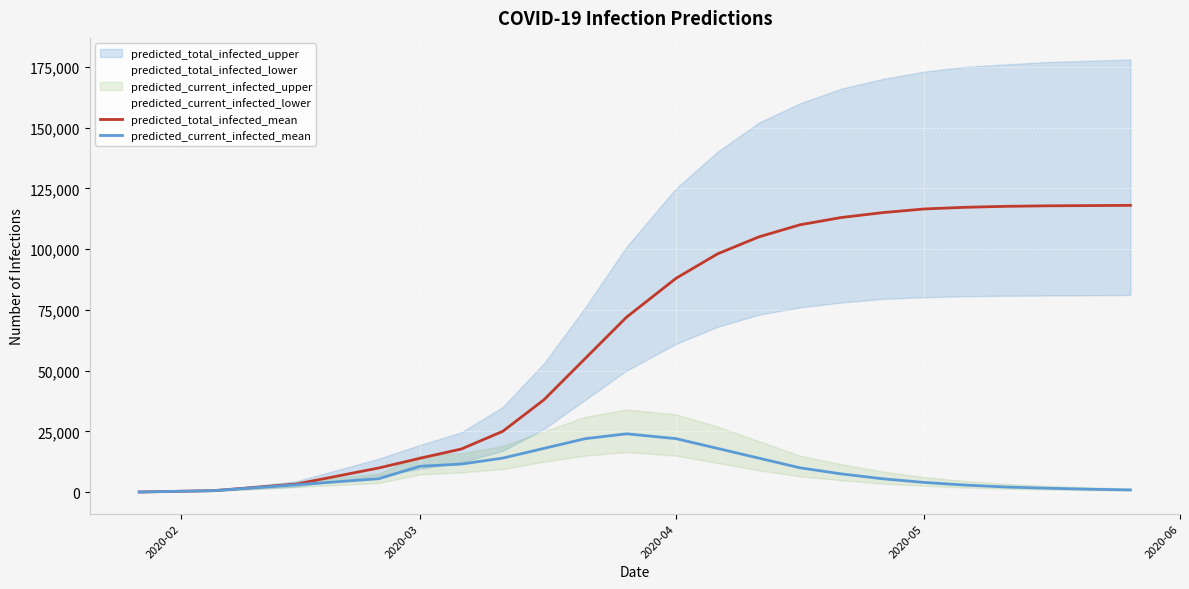

True or false: predicted_current_infected_mean has more than 0 interior local peaks.

True